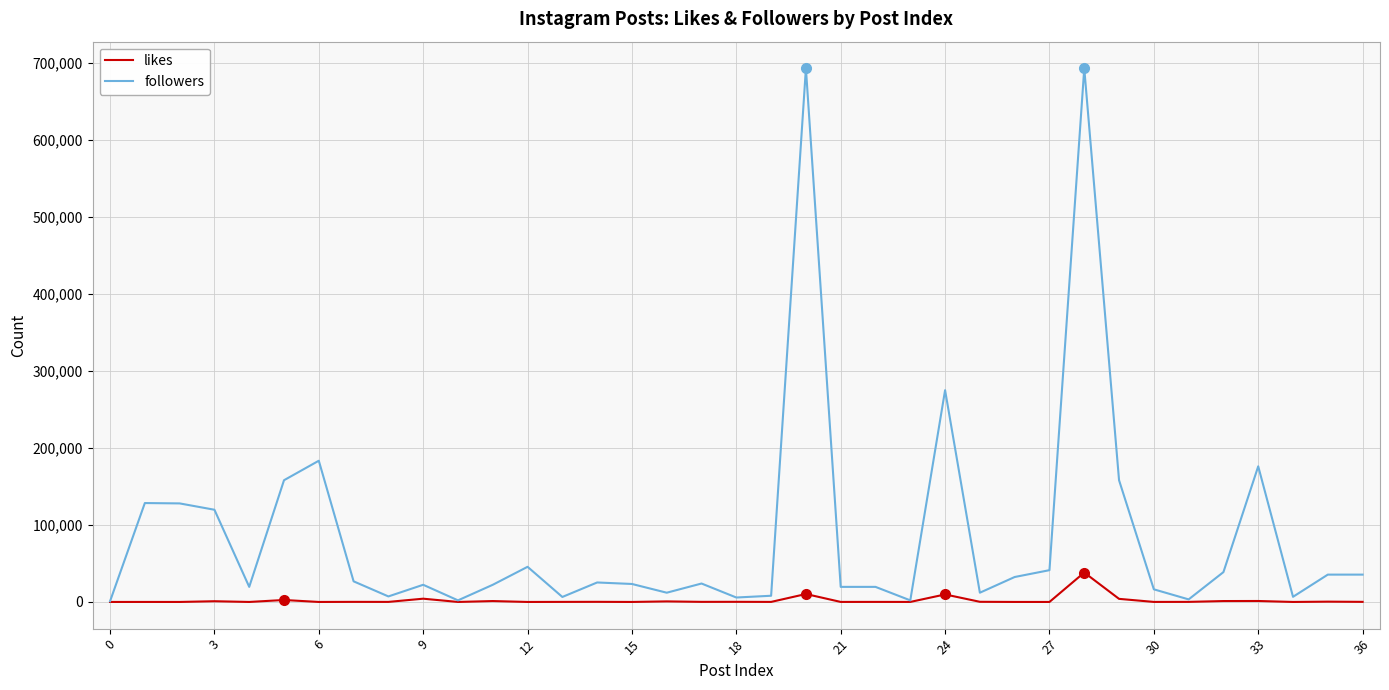

What is the greatest value displayed?

693320